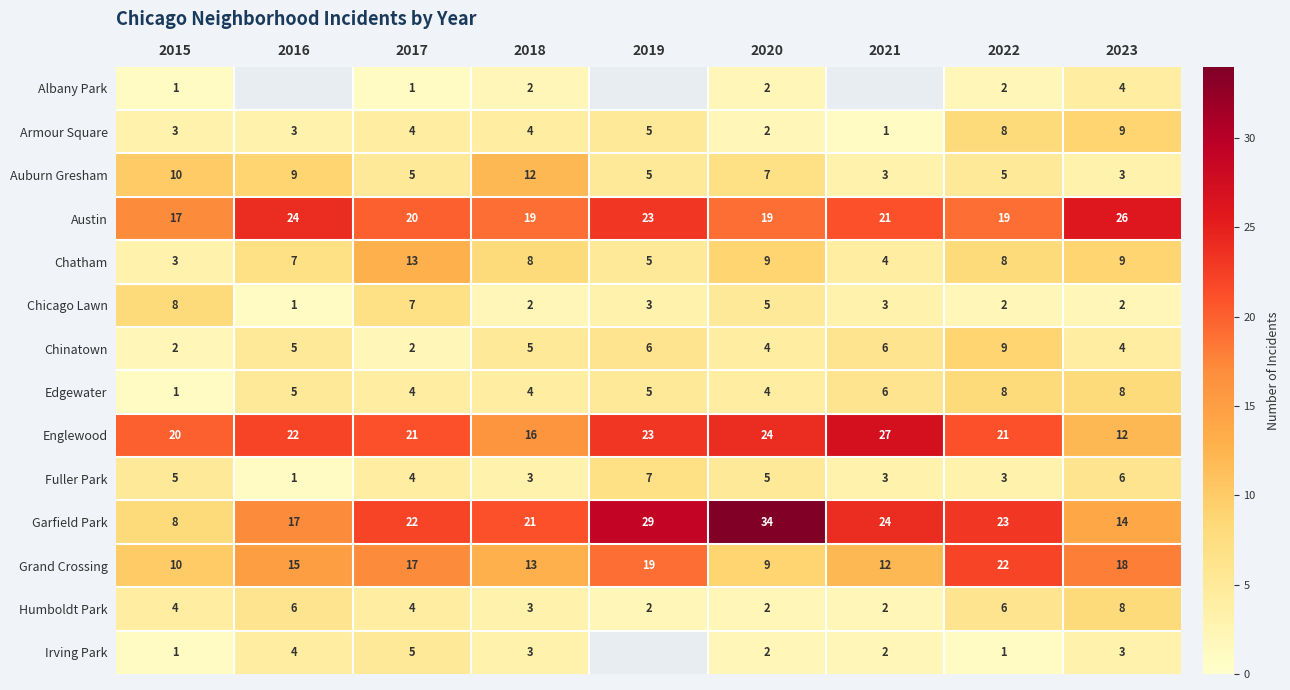

Read the Armour Square value at 2019.

5